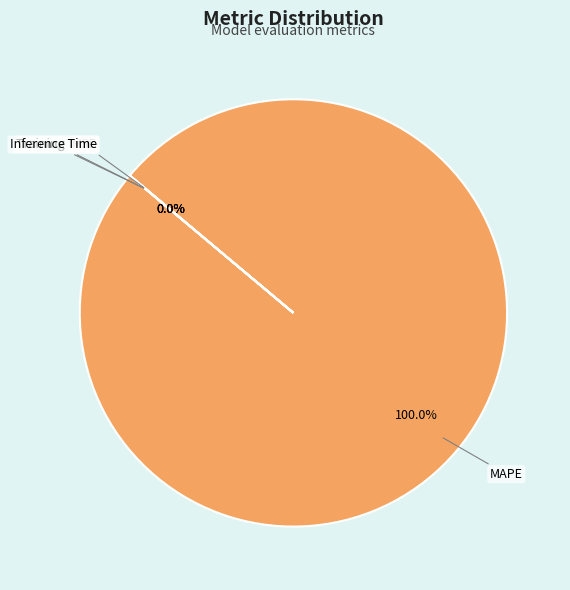

How many segments does this pie chart have?

4